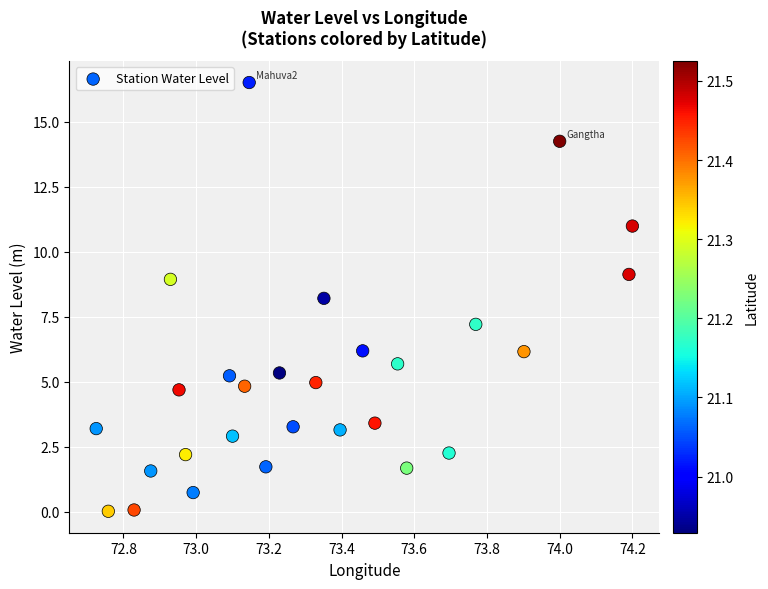

What Y value in the scatter plot is closest to 8?

8.2